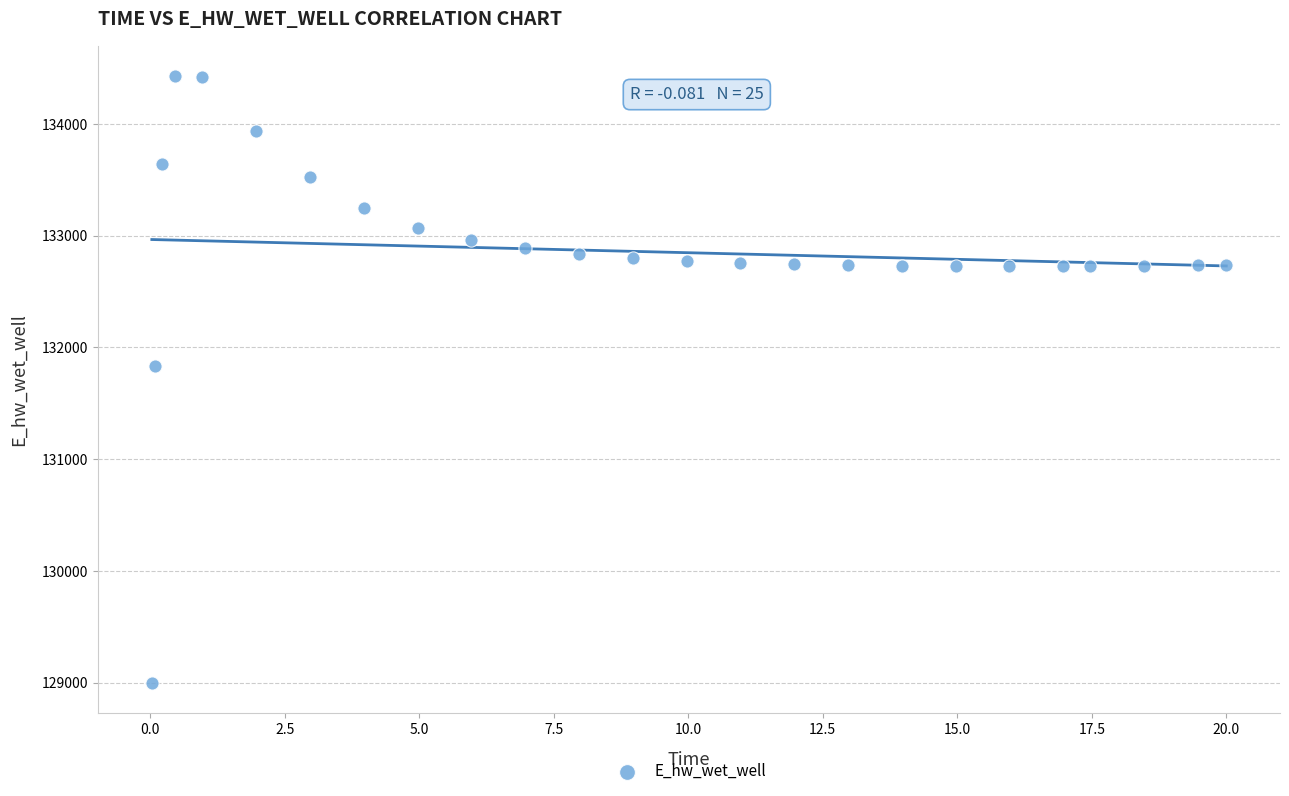

What Y value in the scatter plot is closest to 131712?

131830.2